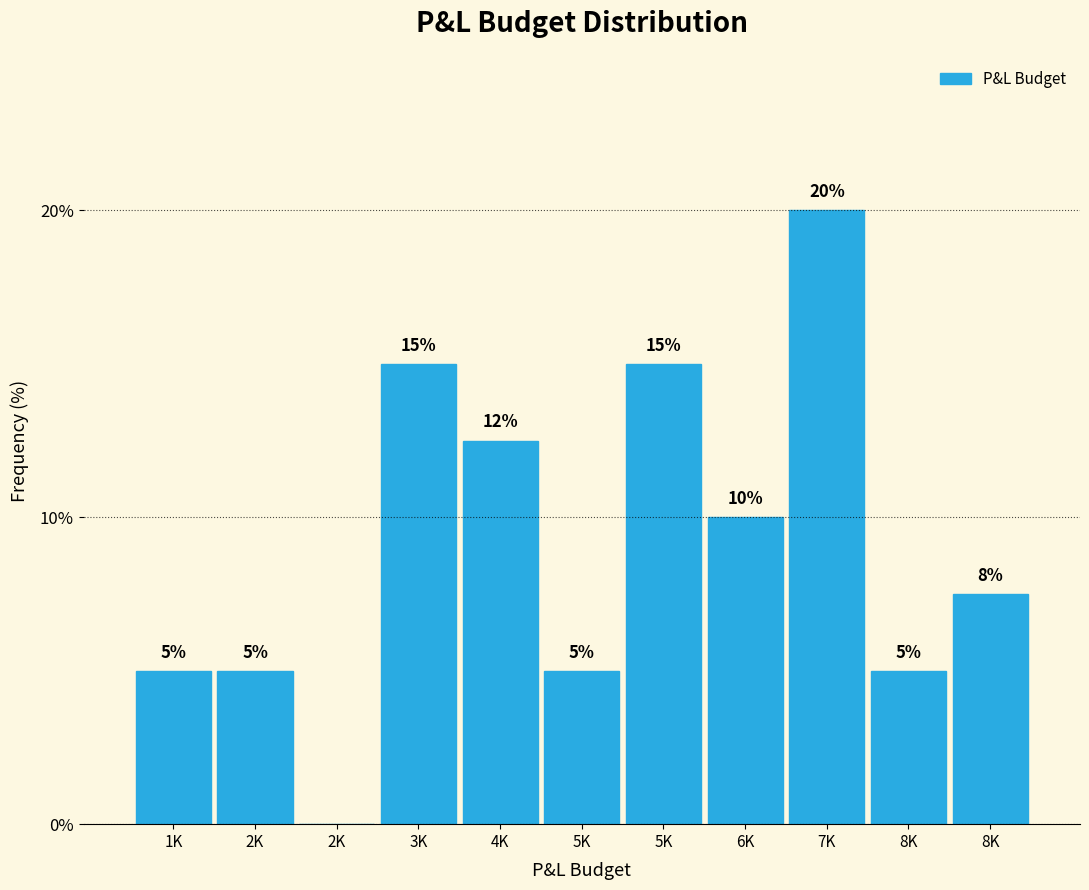

How many values are above zero?

10